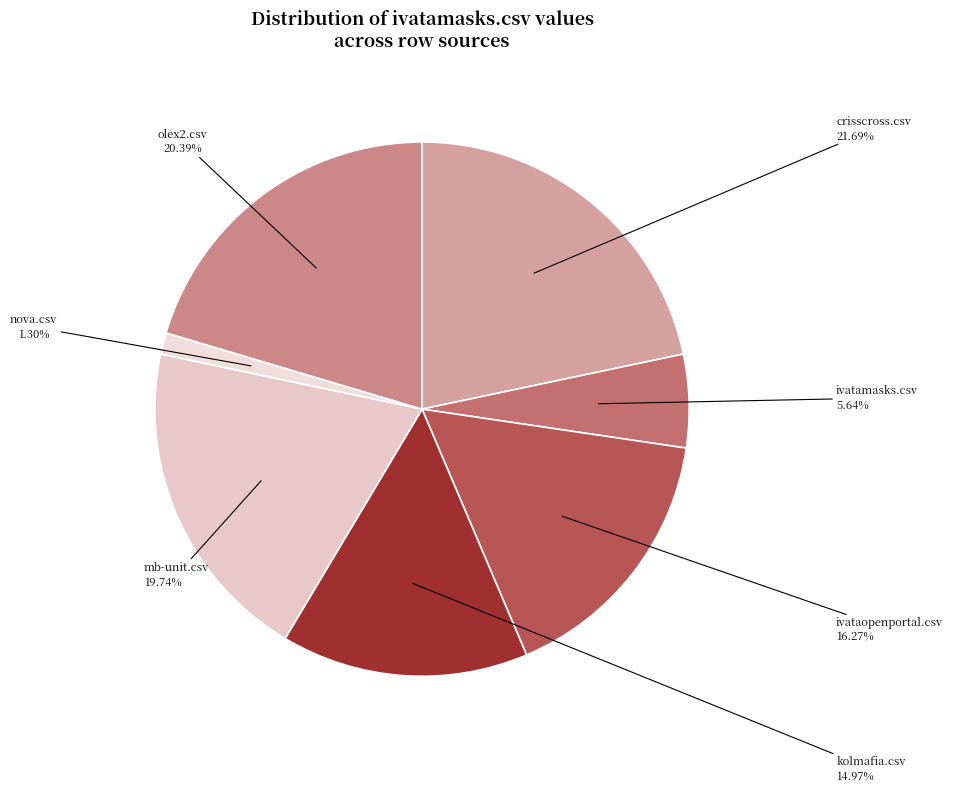

Which category has the biggest portion of the pie?

crisscross.csv